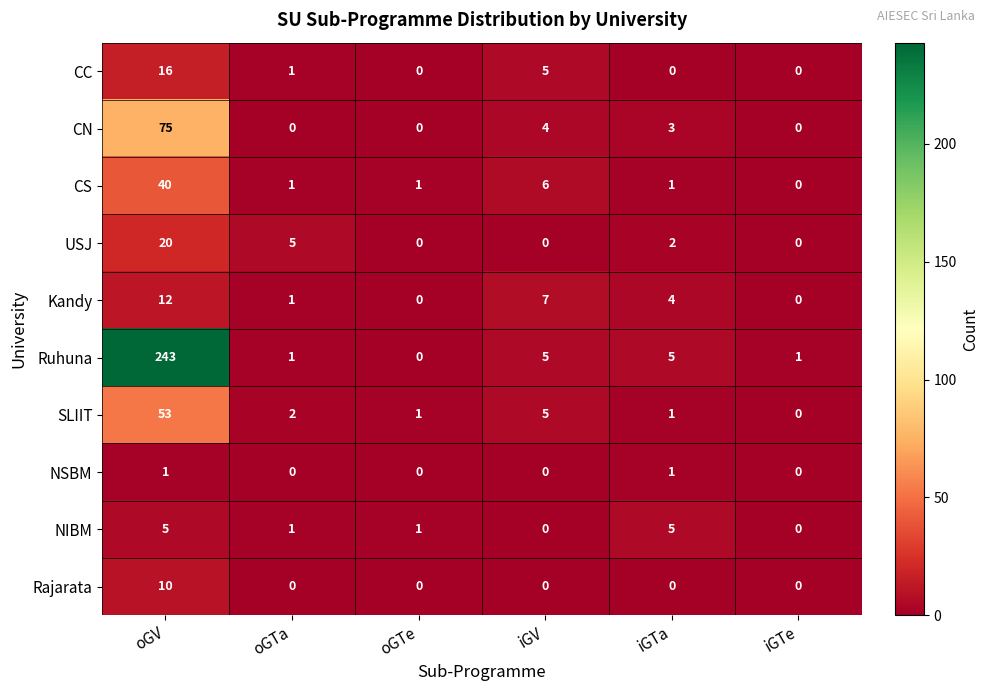

List the series in order of their peak value, highest first.

Ruhuna, CN, SLIIT, CS, USJ, CC, Kandy, Rajarata, NIBM, NSBM